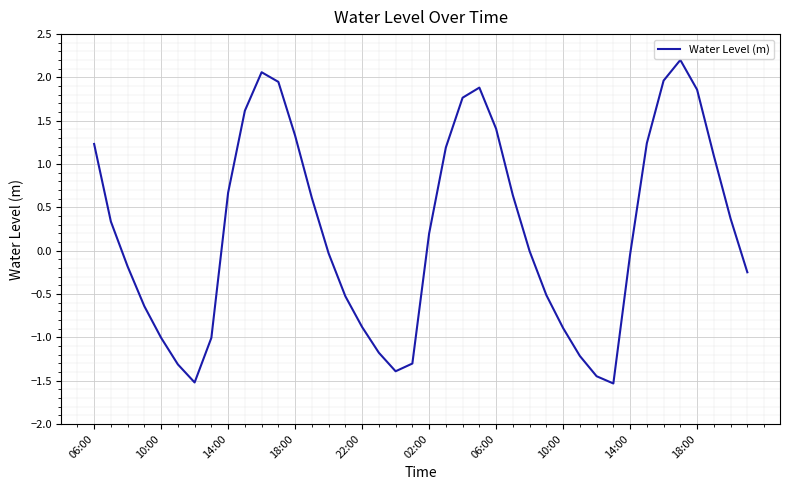

What is the maximum value shown in the chart?

2.2